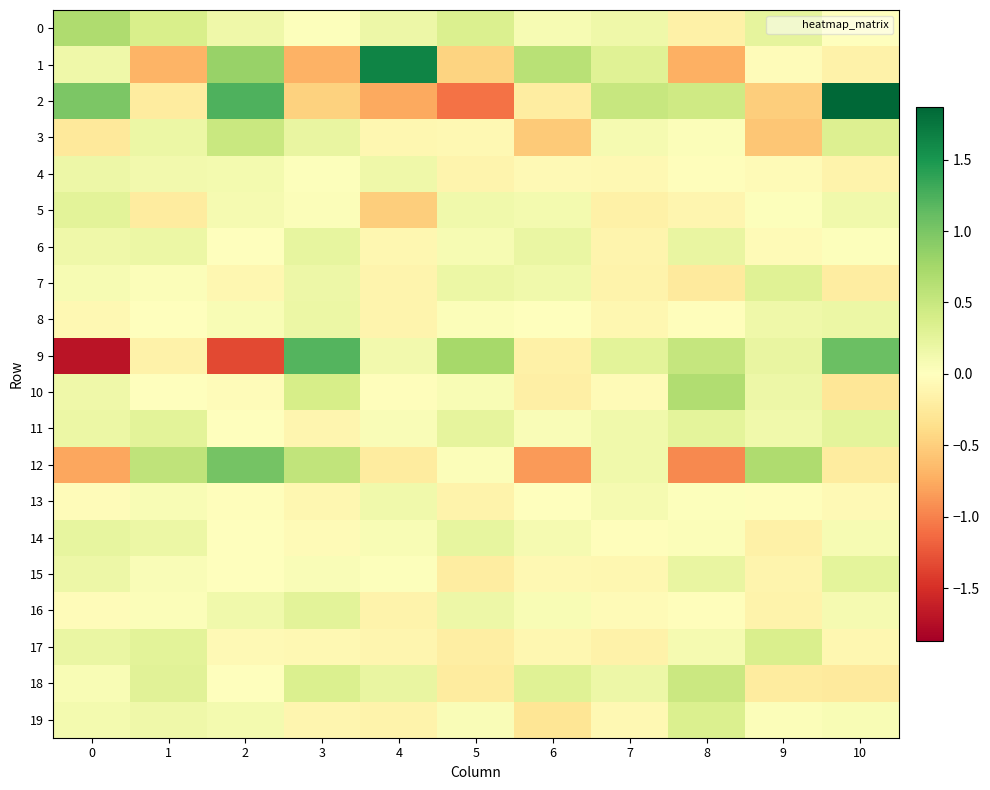

At which category is the sum across all series the highest?

10